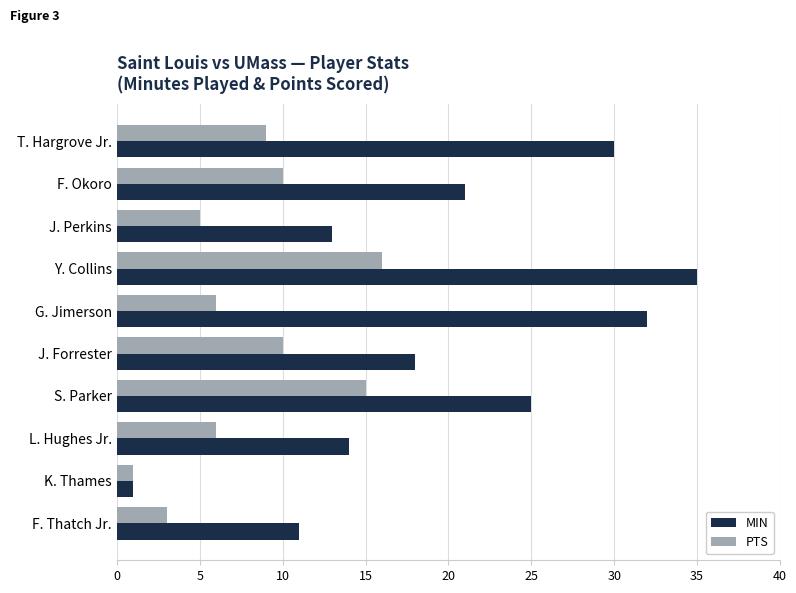

Which series has the widest spread of values?

MIN